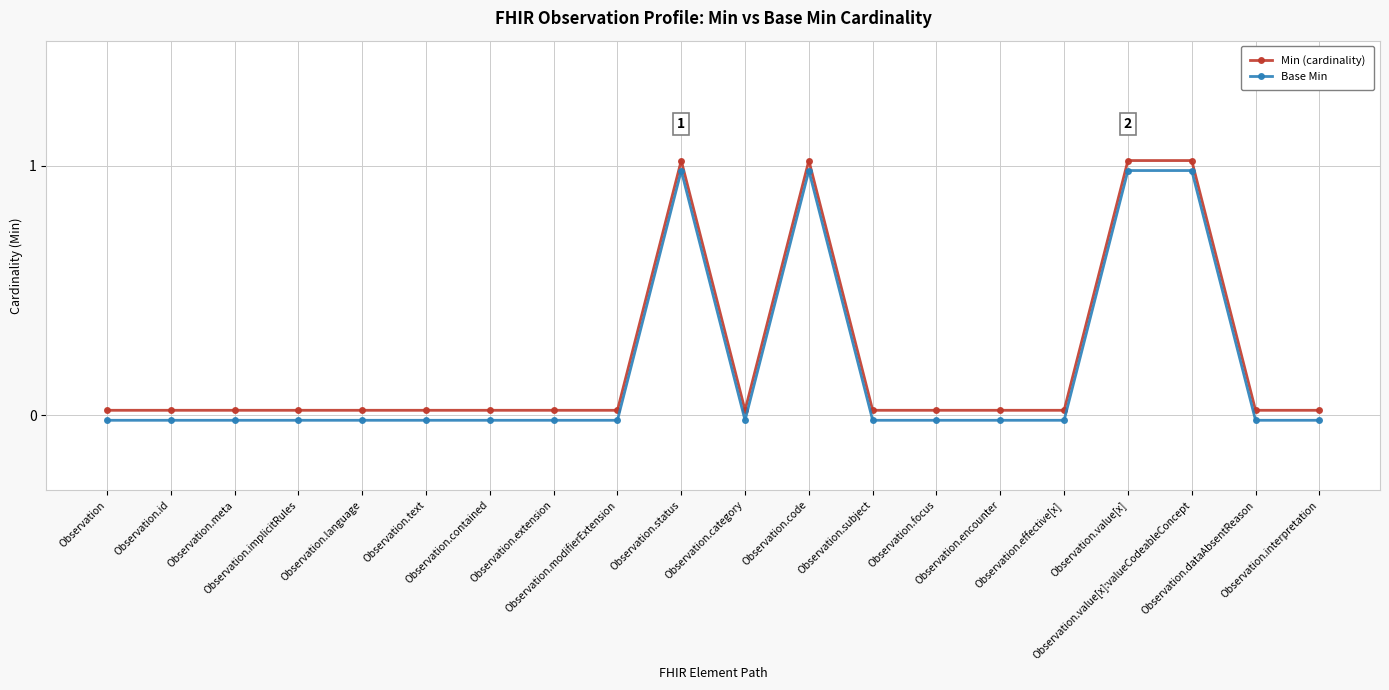

Is it true that Min (cardinality) equals 0.0 at Observation.category?

False